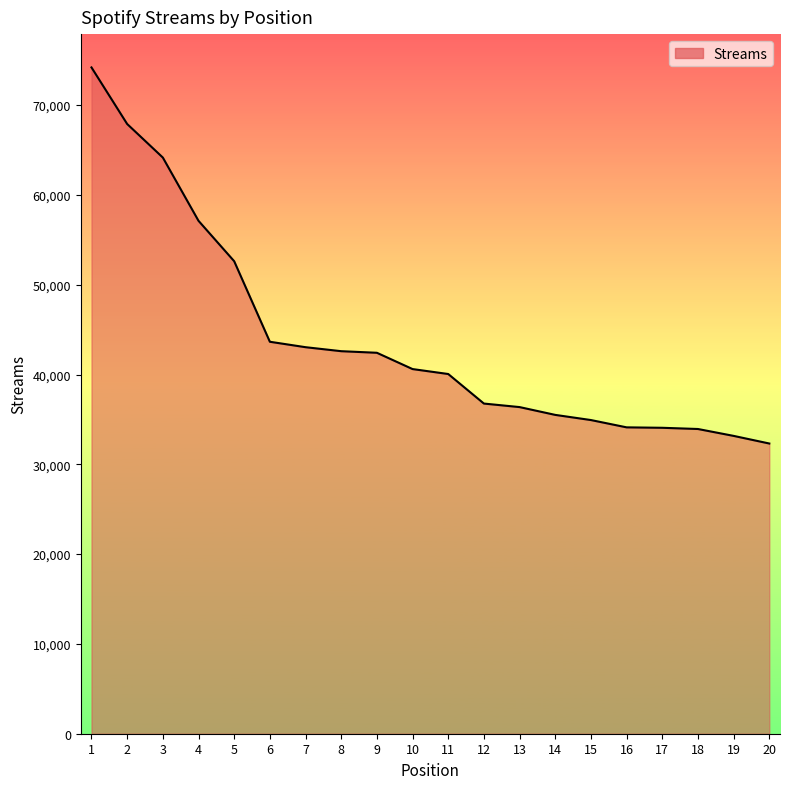

Approximately how many times larger is the value at 19 compared to 3?

0.5